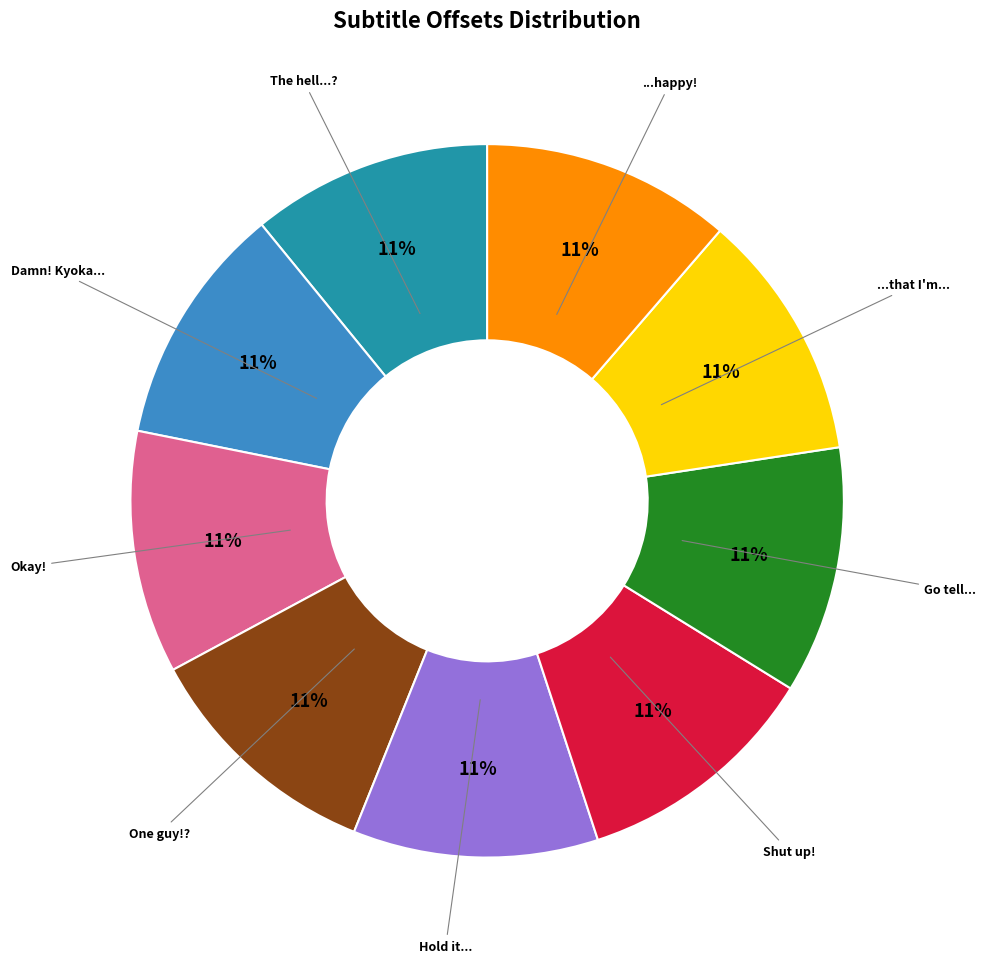

To the nearest percent, what is the average slice percentage?

11%